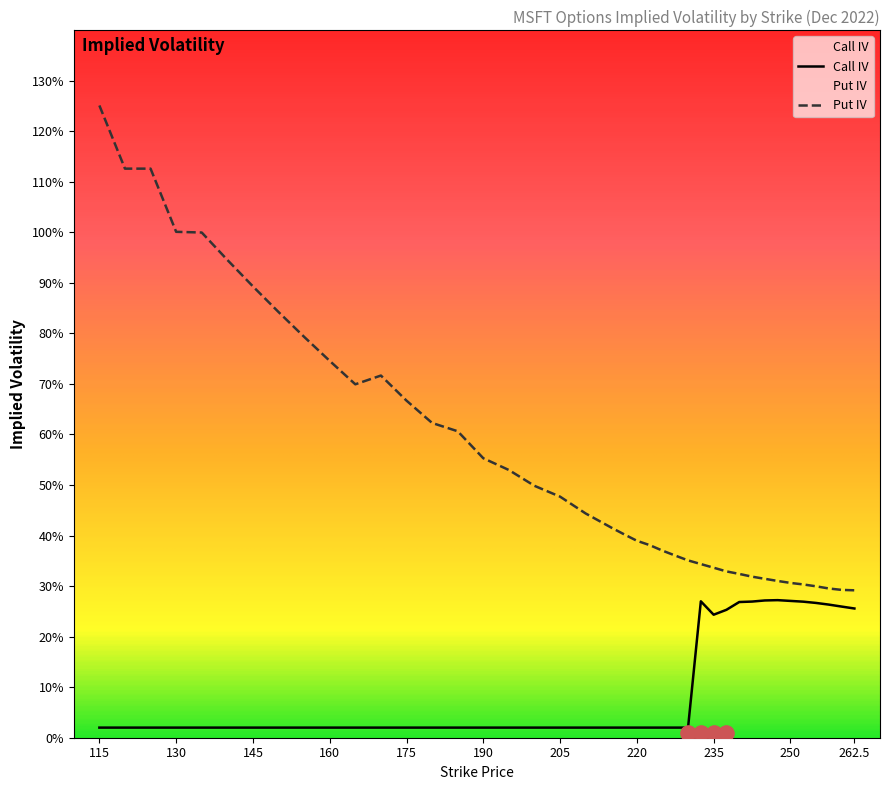

What are all the series names shown in the legend?

Call IV, Put IV